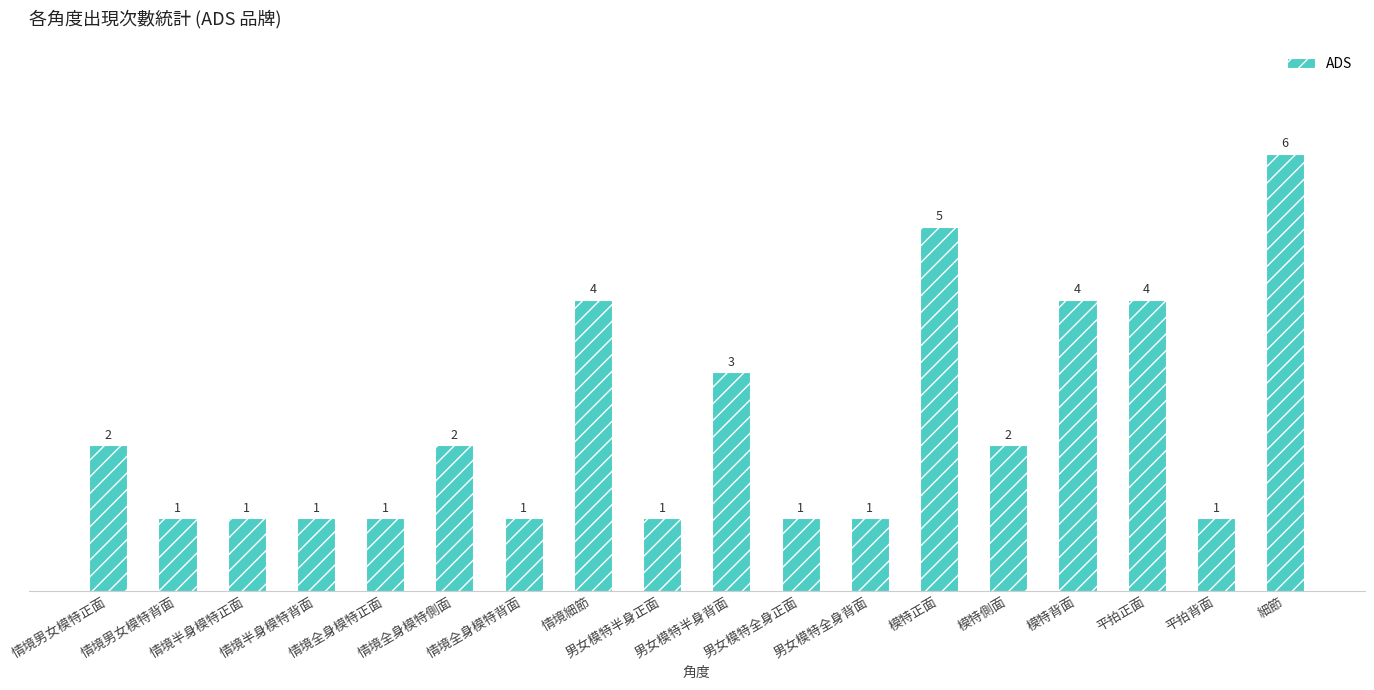

The chart shows a value of 2 at 模特正面. True or false?

False